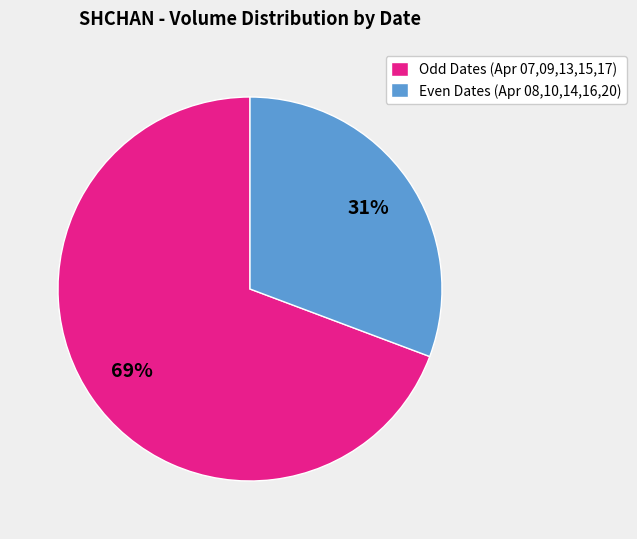

Between Odd Dates (Apr 07,09,13,15,17) and Even Dates (Apr 08,10,14,16,20), which is larger?

Odd Dates (Apr 07,09,13,15,17)